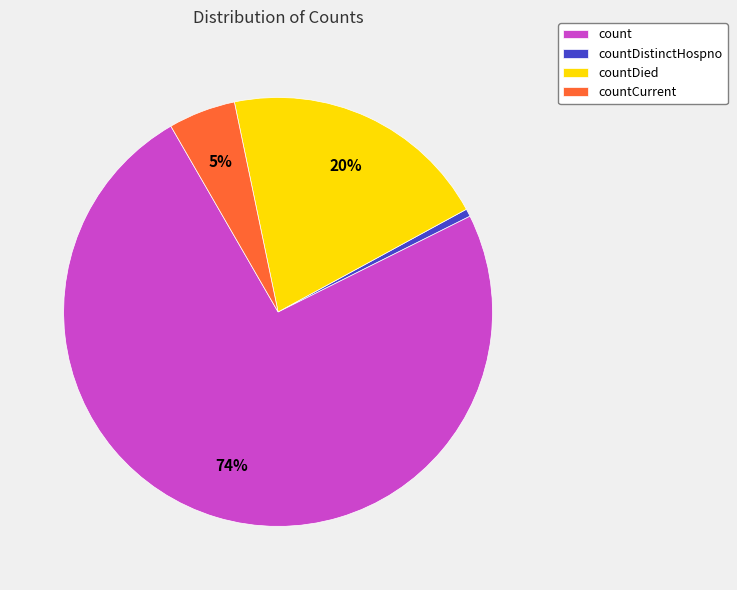

Does any single category account for the majority?

Yes